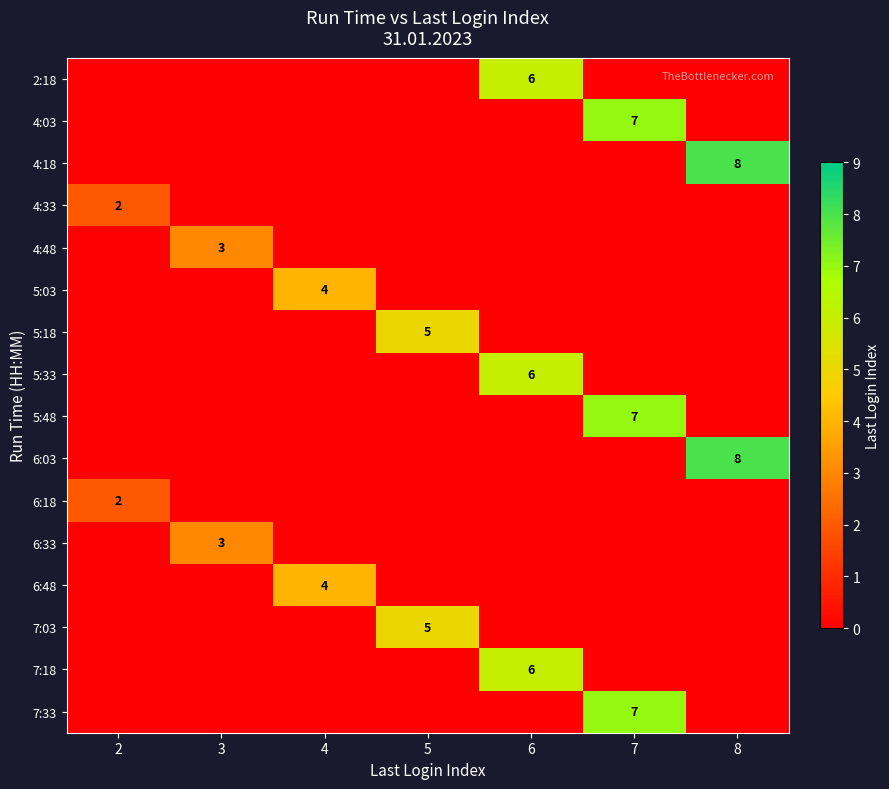

Which label corresponds to the smallest value in the chart?

2